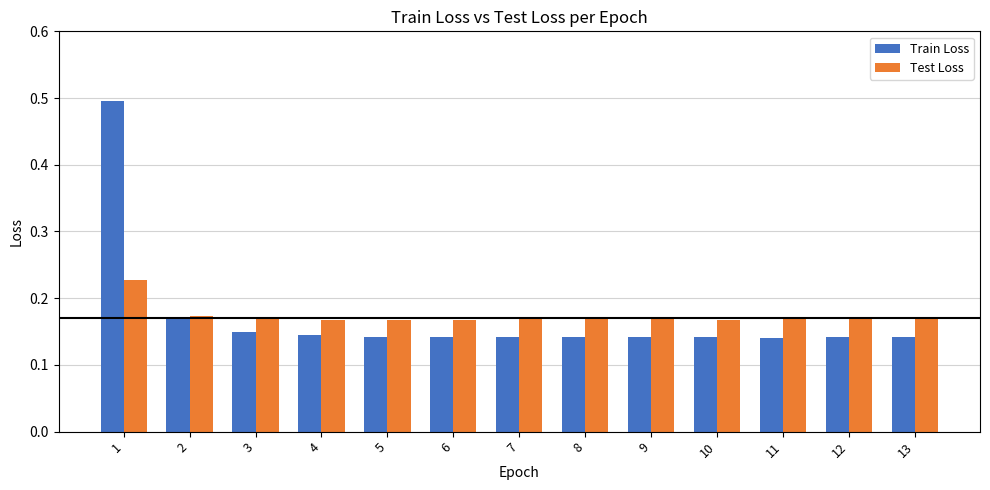

The Train Loss series shows 0.5 at 1. True or false?

True